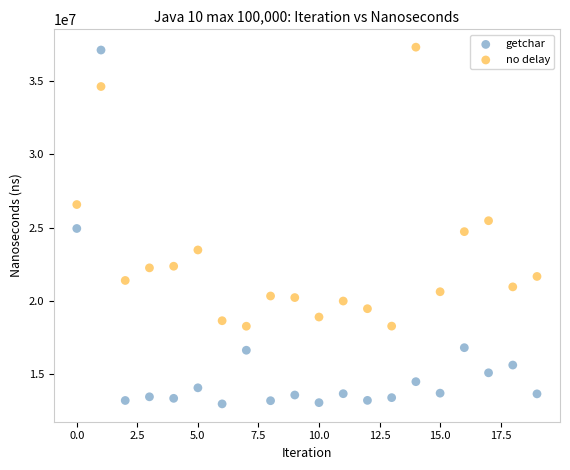

Across all data points, what is the range of Y values (max minus min)?

24419100